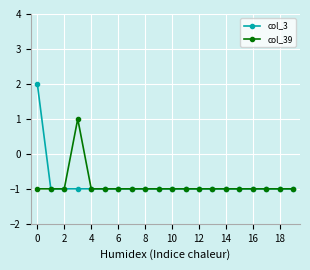

What is the value of the col_39 point at the 6th from the left?

-1